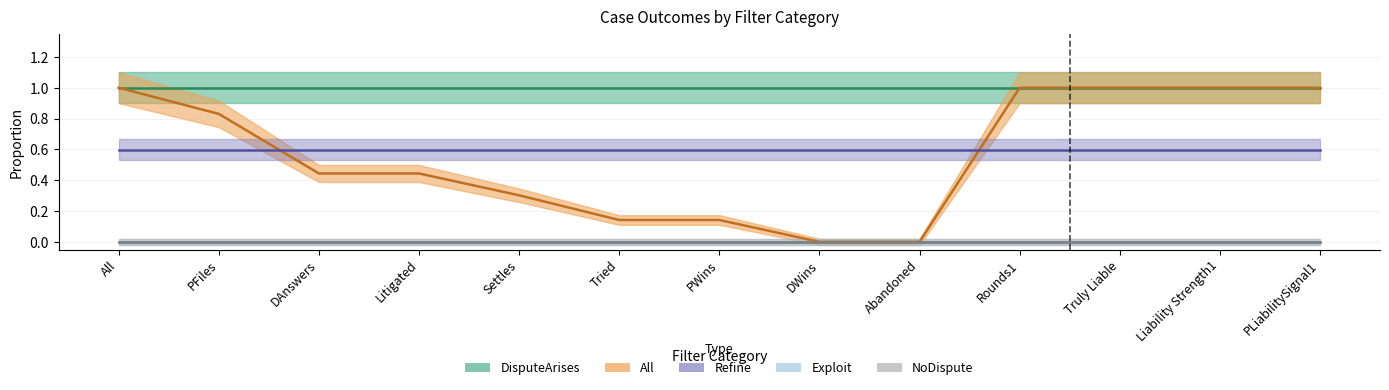

What is the difference between the highest and lowest values at Rounds1?

1.0